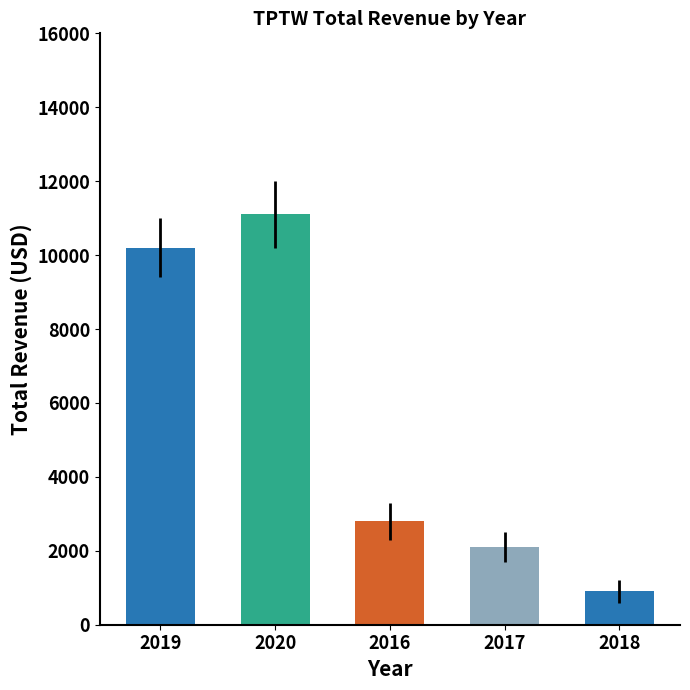

Between 2020 and 2016, which is larger?

2020